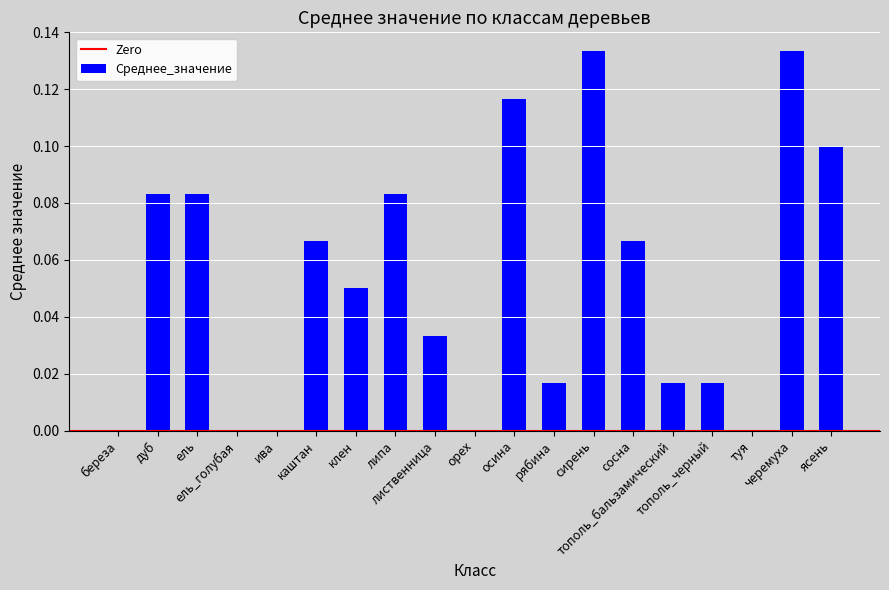

What is the average value?

0.1